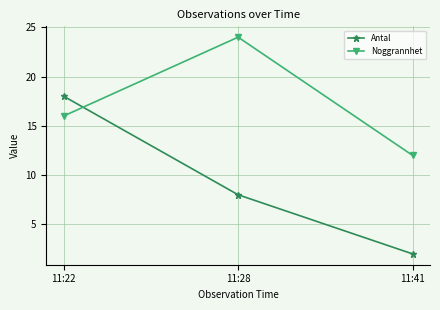

The value of Noggrannhet at 11:22 is 16. True or false?

True